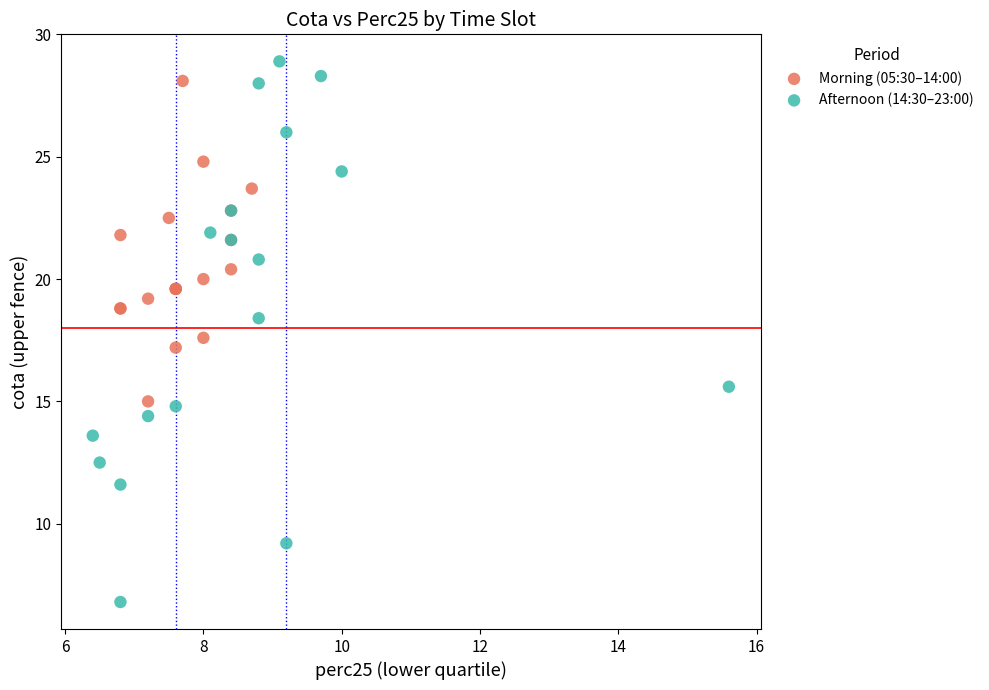

Which series reaches the minimum Y coordinate?

Afternoon (14:30–23:00)